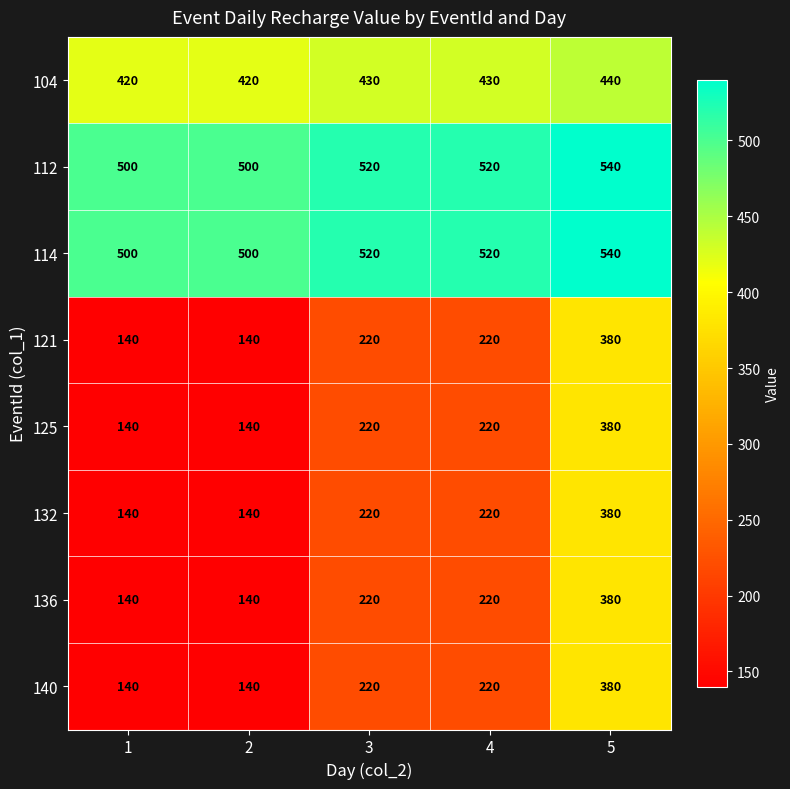

Is the value of 125 at 4 greater than the value of 121 at 5?

No